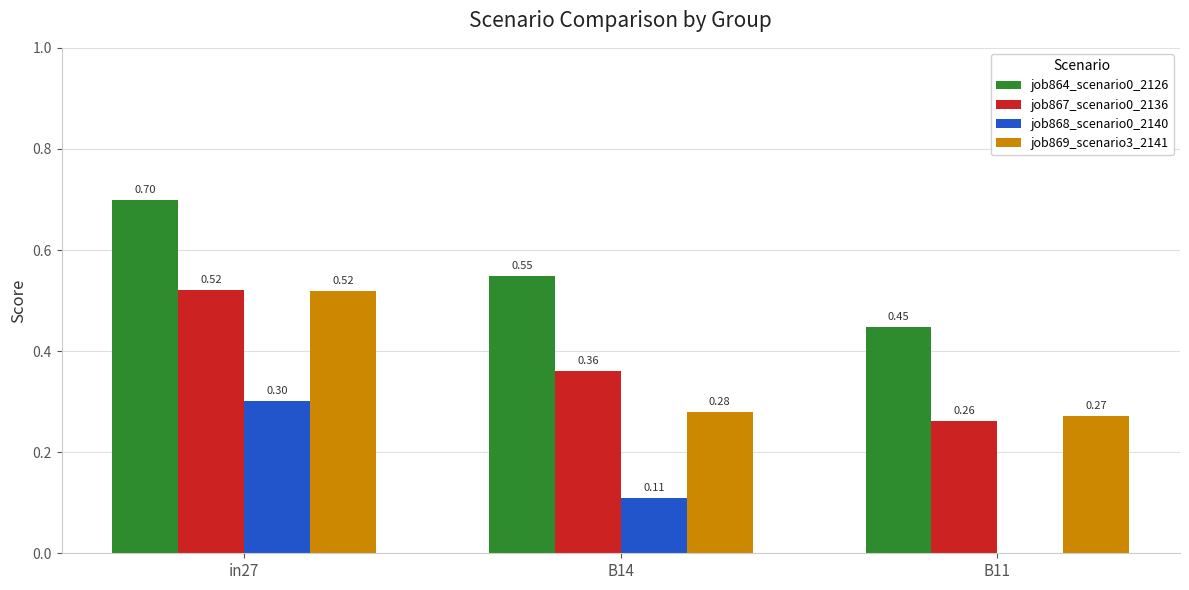

At which category is the sum across all series the highest?

in27